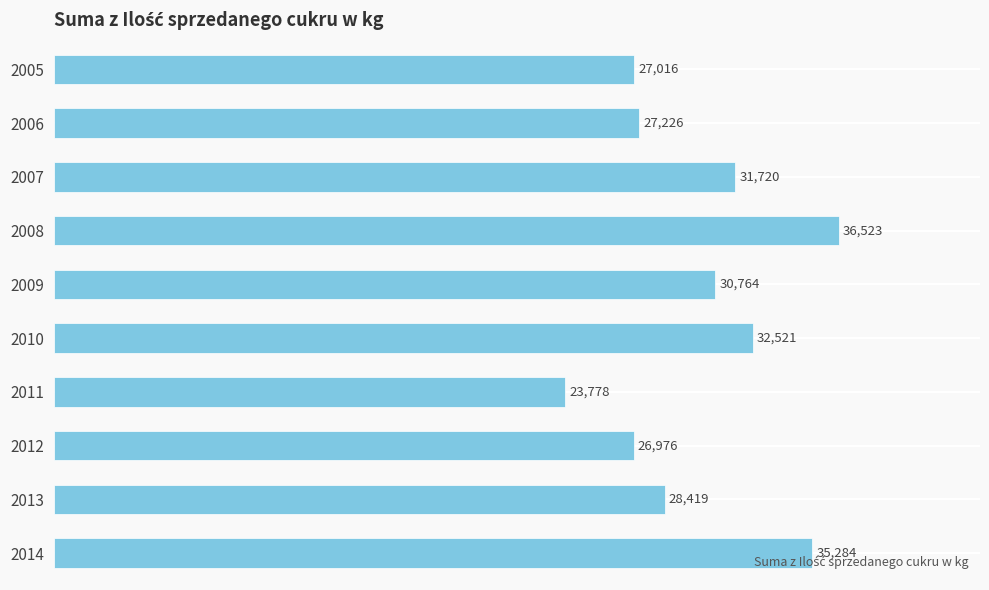

How many data points are less than 30764?

5